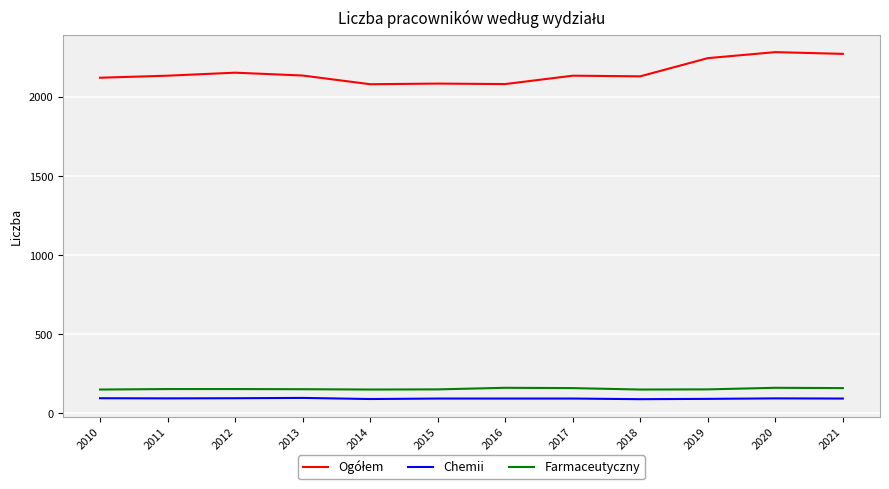

What is the minimum value for Farmaceutyczny?

150